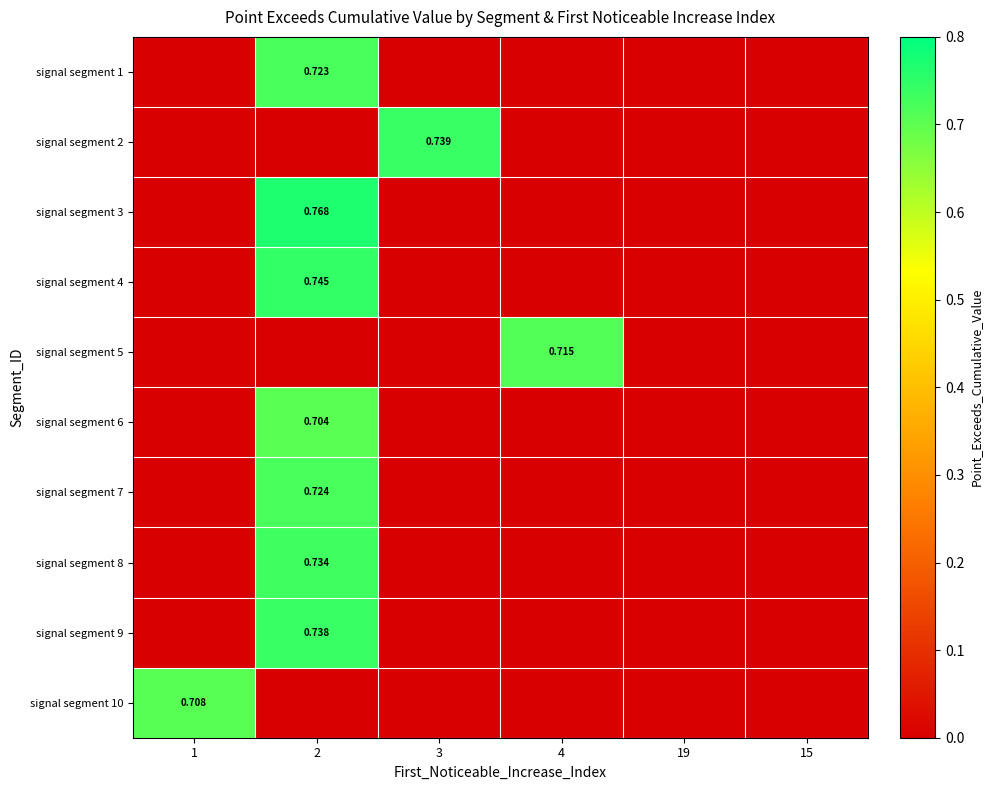

How many signal segment 4 values are between 0 and 1?

6